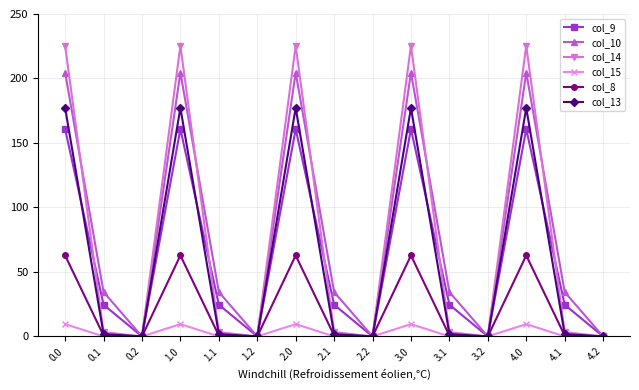

Where is the first local minimum for col_10?

0.2